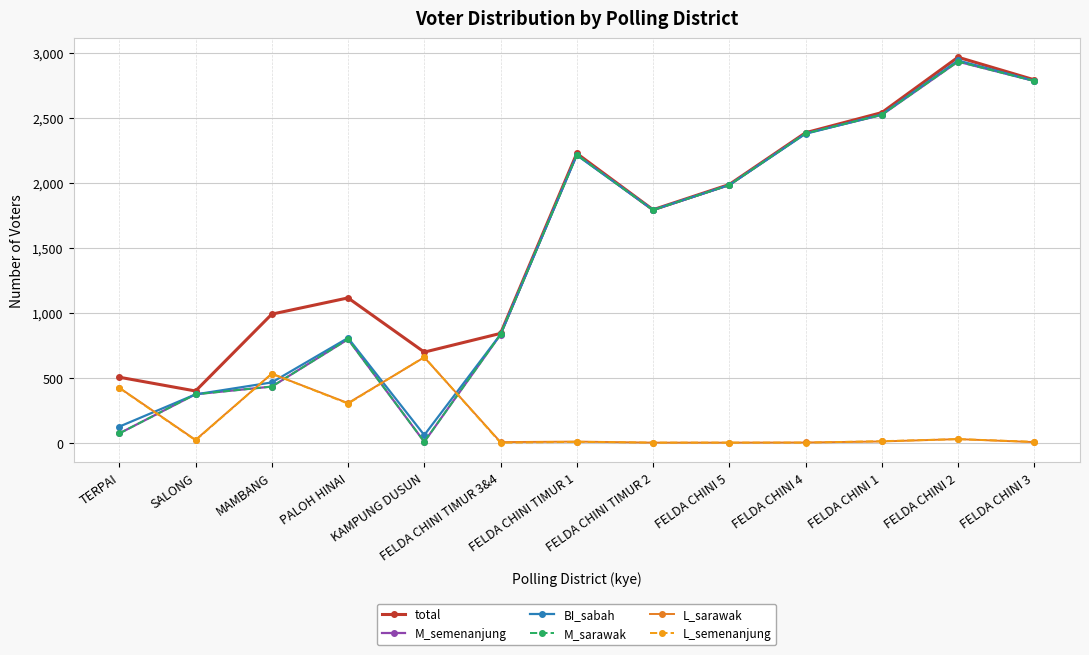

How many values in the BI_sabah series are below 1793?

6